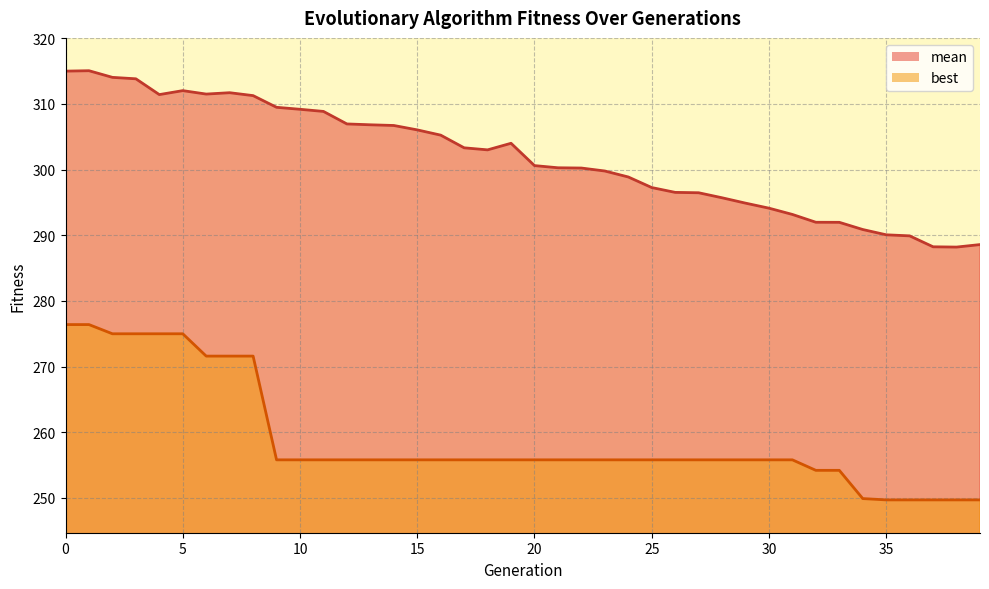

Which category has the highest value across all series?

1